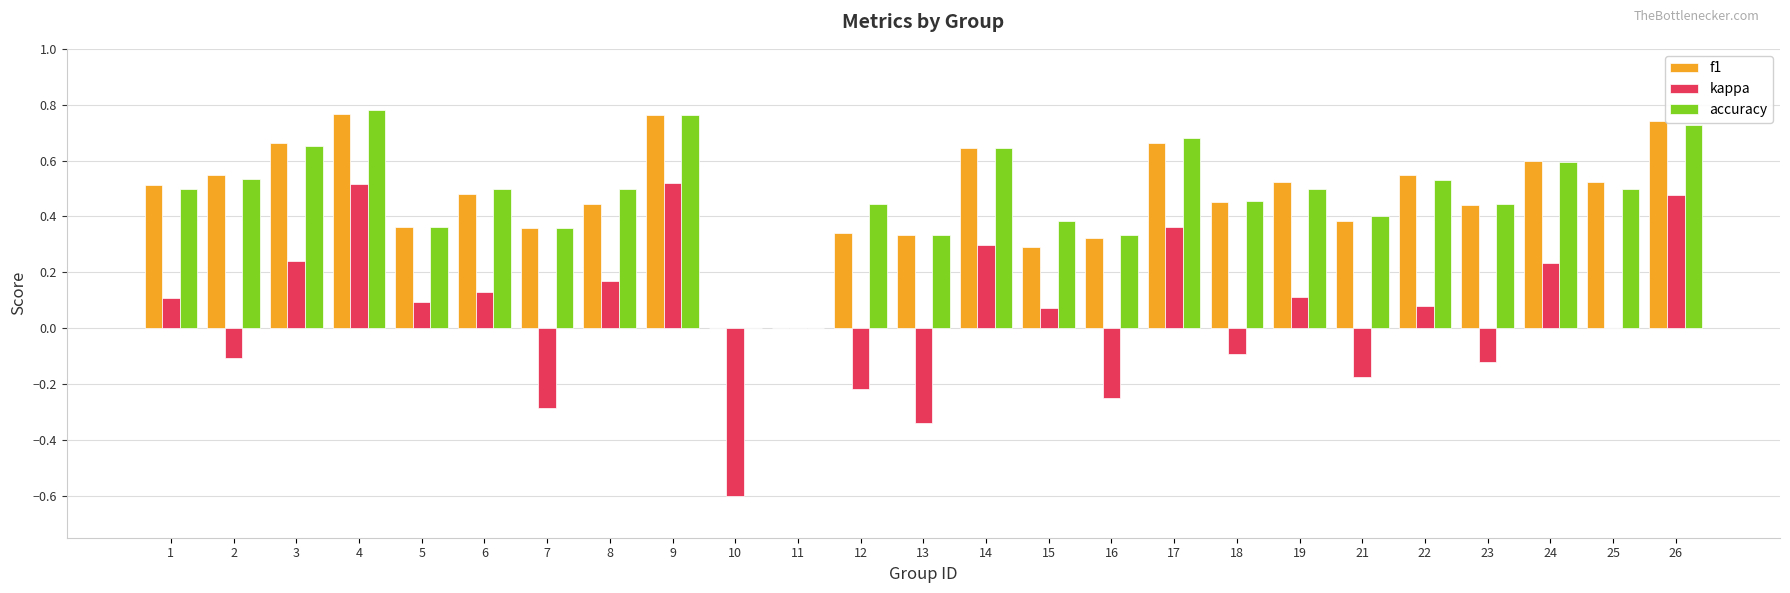

Which series changed the most between 11 and 15?

accuracy